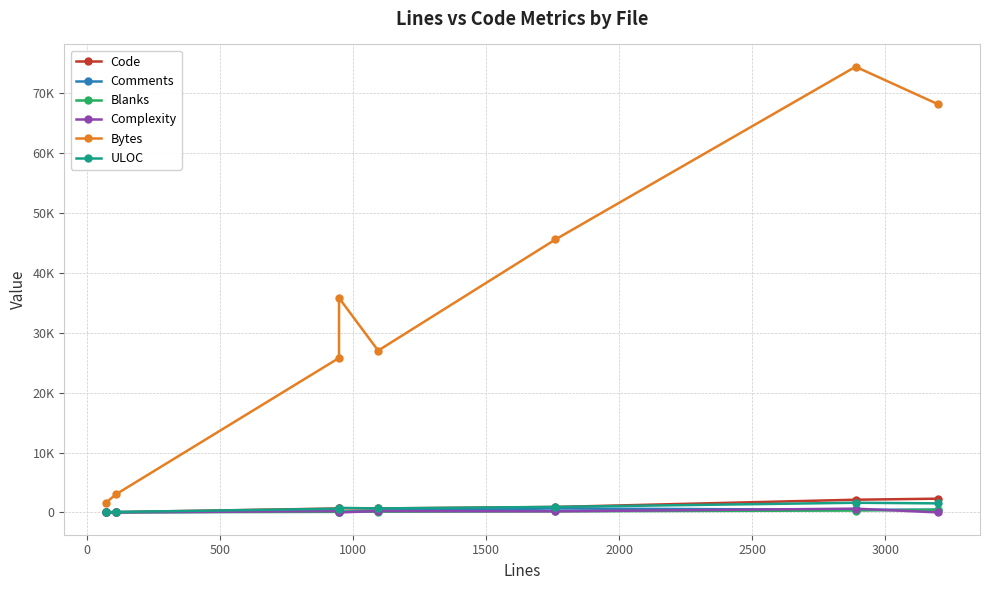

What is the maximum value for Bytes?

74435